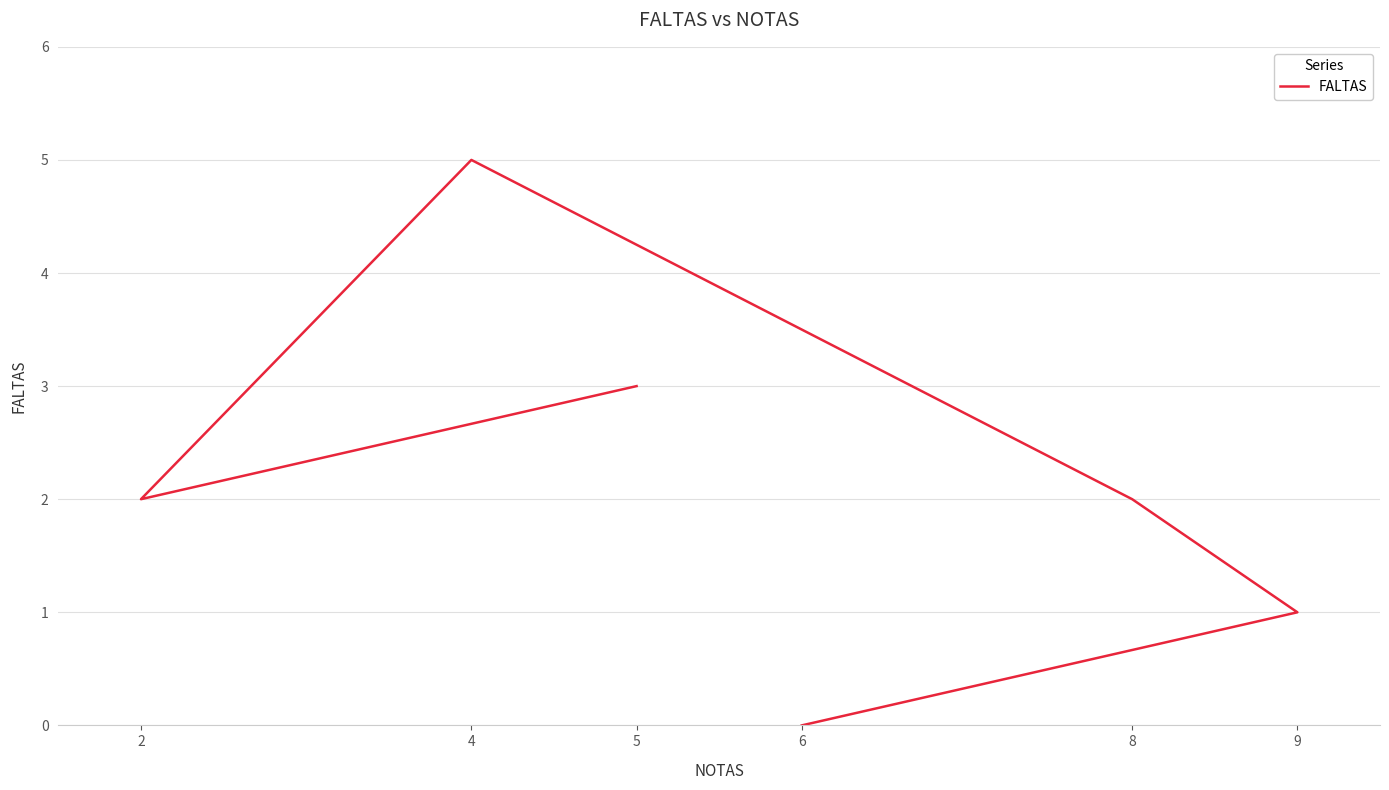

At which label does the data first exceed 2?

5